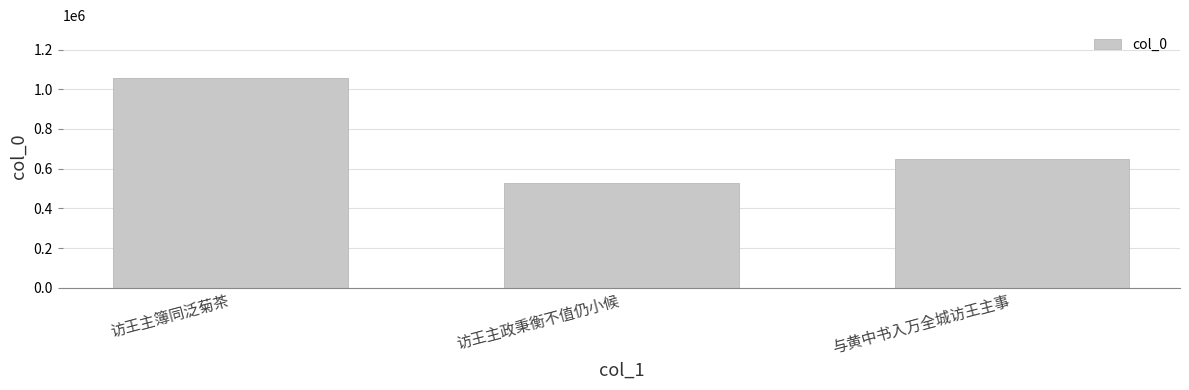

List the labels in order of value, smallest first.

访王主政秉衡不值仍小候, 与黄中书入万全城访王主事, 访王主簿同泛菊茶